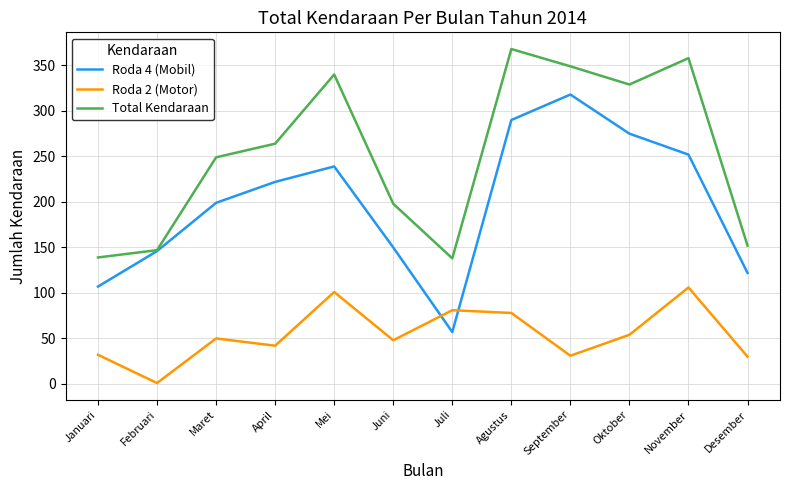

What position from the left is Januari?

1